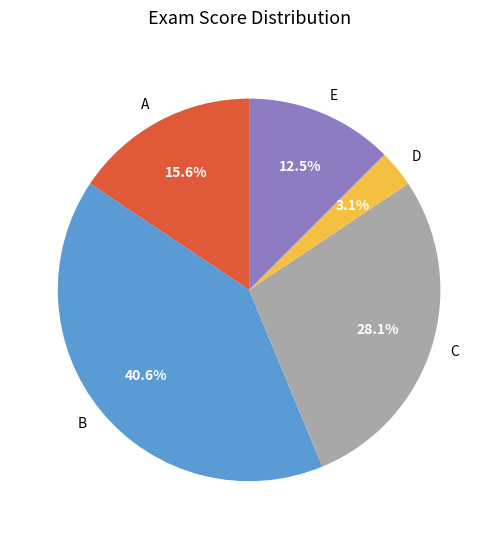

Does any single category account for the majority?

No